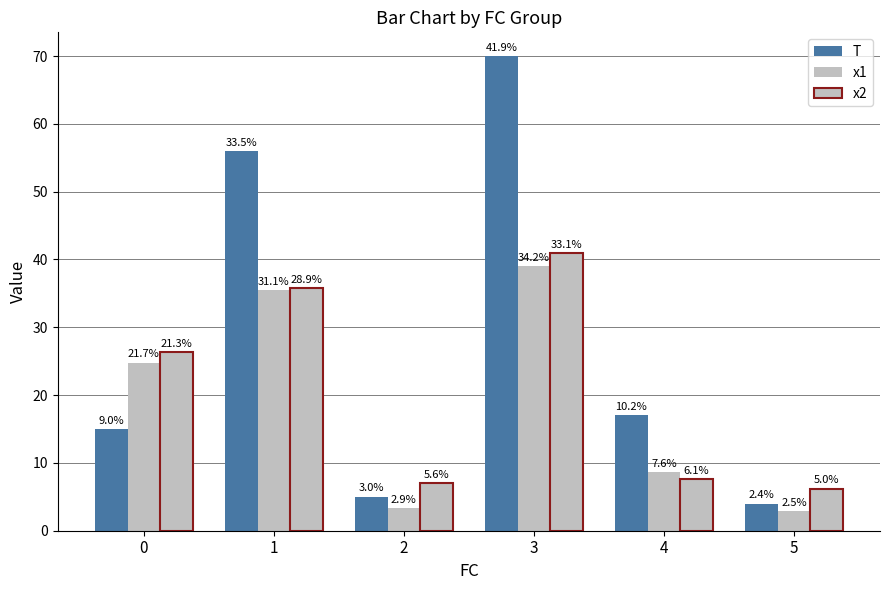

Between 1 and 3, which series saw the biggest shift?

T